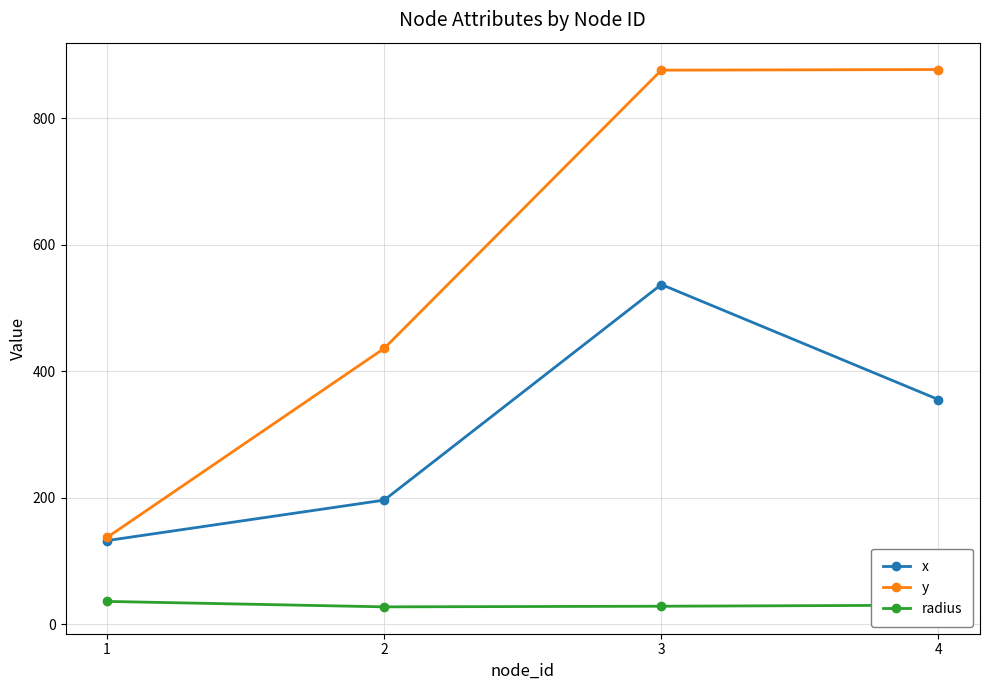

How many data points in radius are less than 29?

2